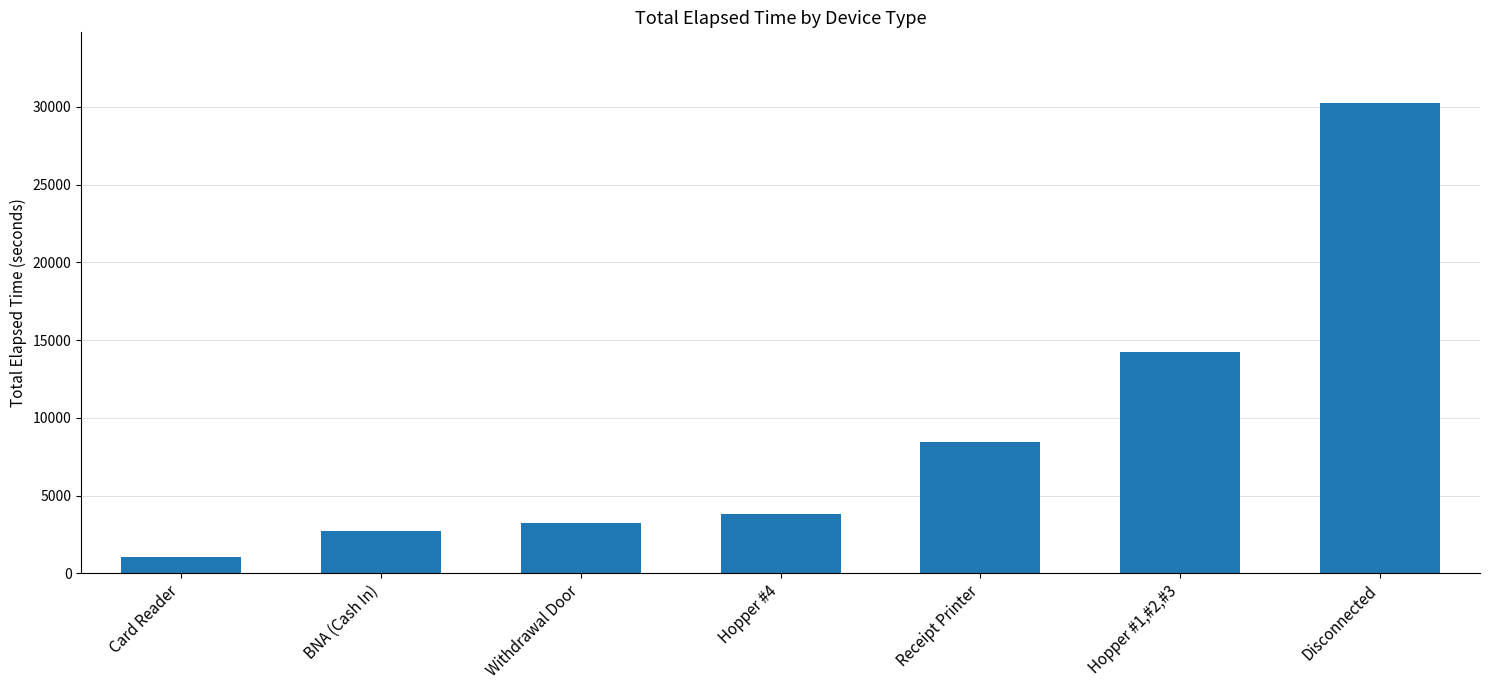

Rank the categories by value from lowest to highest.

Card Reader, BNA (Cash In), Withdrawal Door, Hopper #4, Receipt Printer, Hopper #1,#2,#3, Disconnected